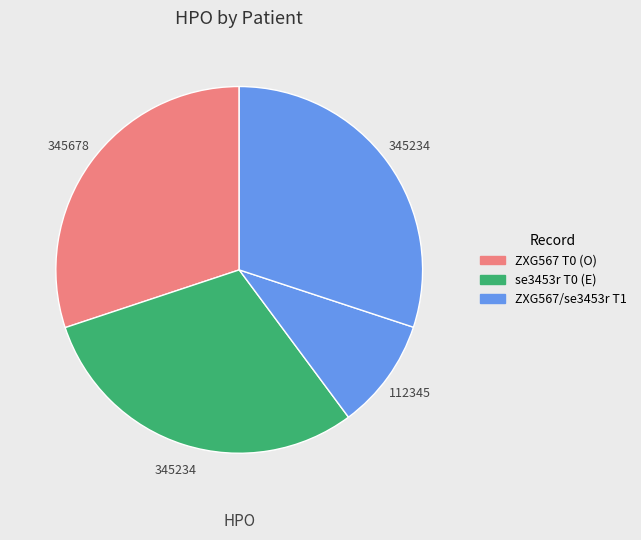

How many slices are in this pie chart?

4